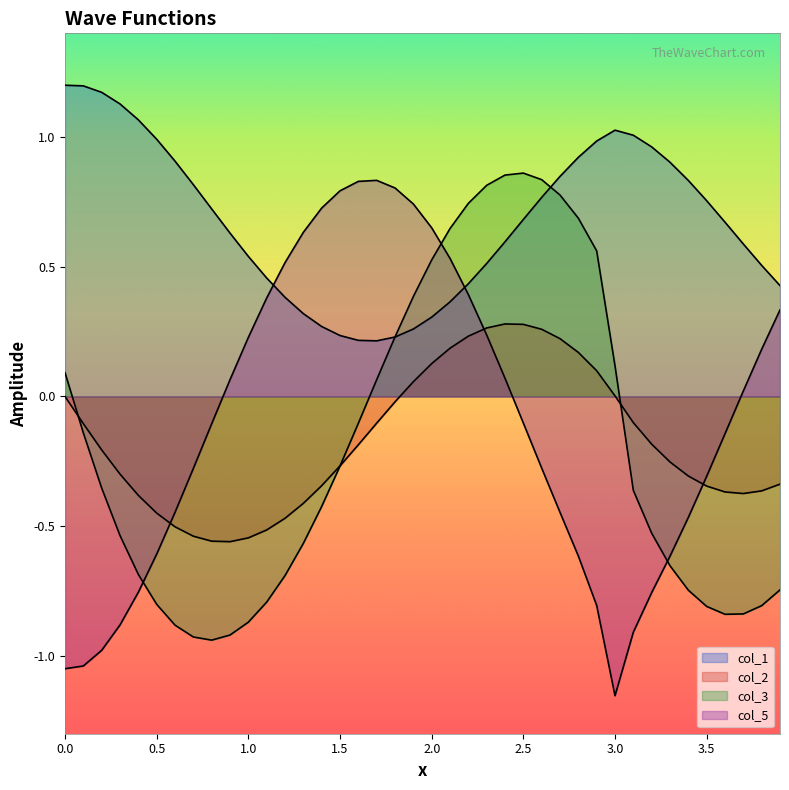

How many series are shown in this chart?

4